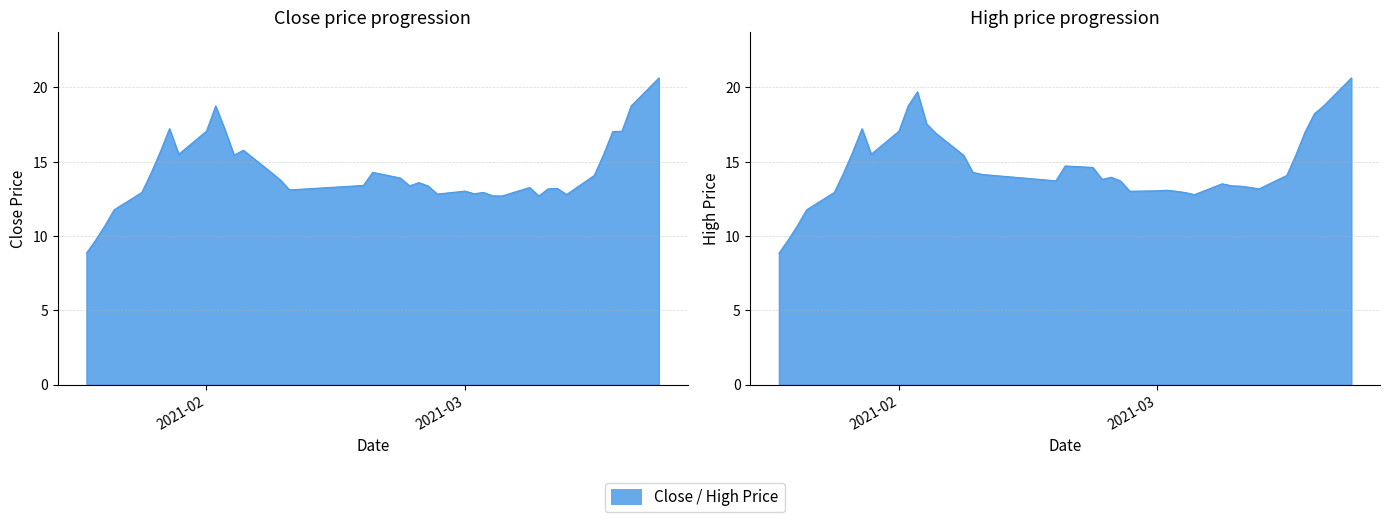

At which category does high reach its first local peak?

2021-01-28